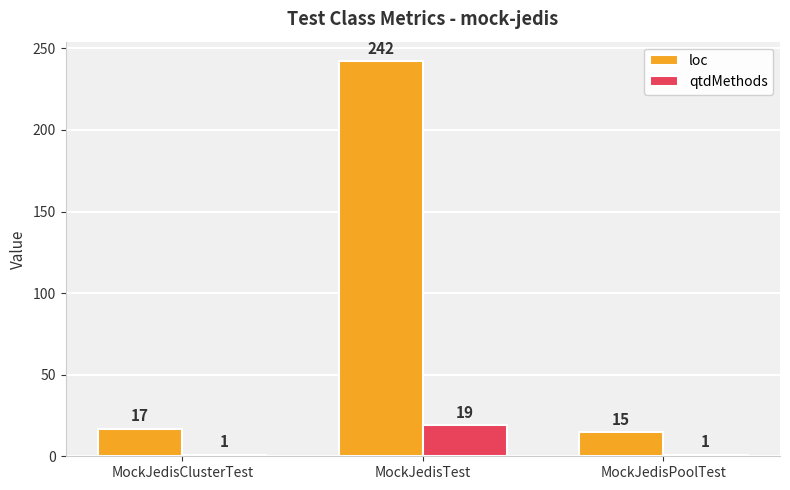

What position from the right is MockJedisTest?

2